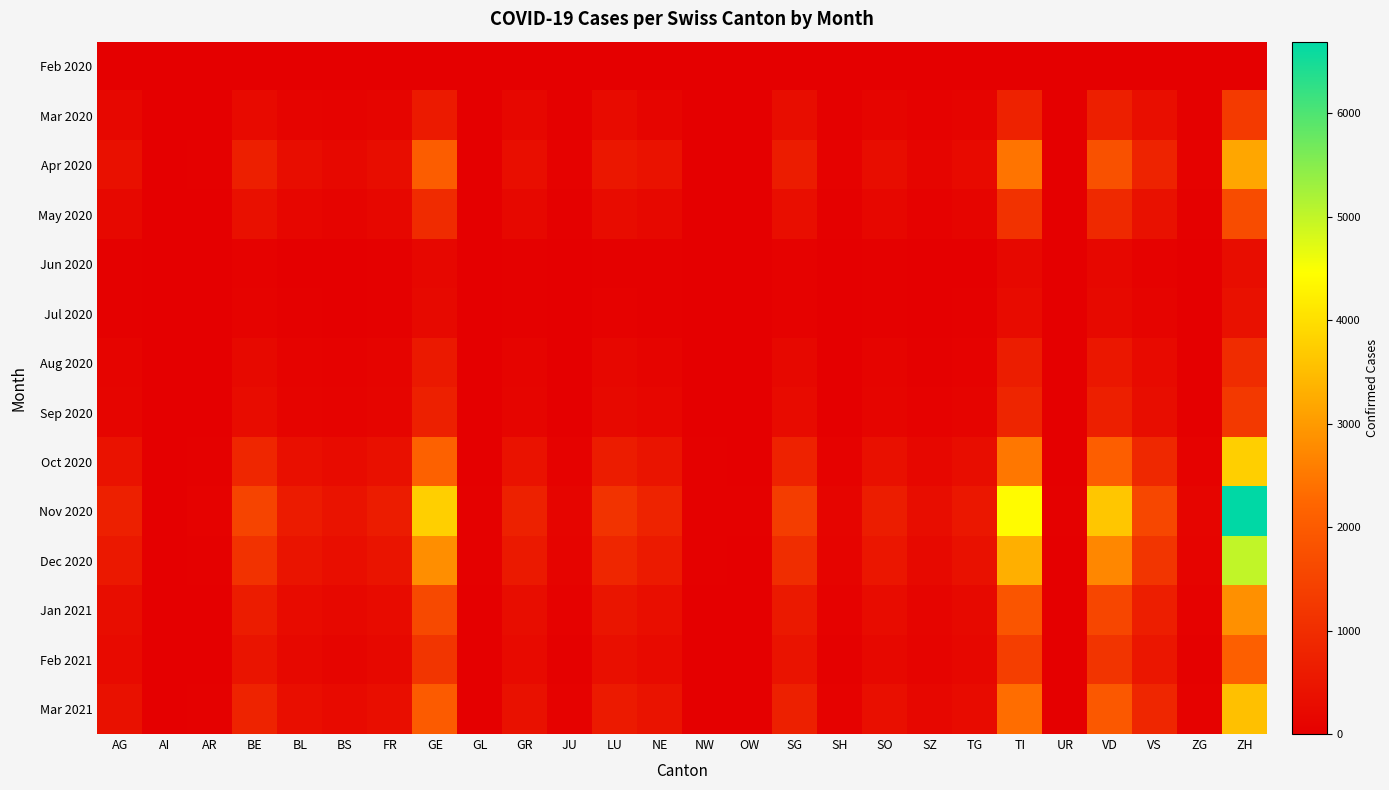

Reading right to left, list all the values displayed in this chart.

Feb 2020: ZH=0	ZG=0	VS=0	VD=0	UR=0	TI=3	TG=0	SZ=0	SO=0	SH=0	SG=0	OW=0	NW=0	NE=0	LU=0	JU=0	GR=0	GL=0	GE=0	FR=0	BS=0	BL=0	BE=0	AR=0	AI=0	AG=0
Mar 2020: ZH=1288	ZG=28	VS=324	VD=703	UR=6	TI=768	TG=108	SZ=57	SO=129	SH=29	SG=309	OW=6	NW=10	NE=119	LU=271	JU=30	GR=168	GL=8	GE=591	FR=119	BS=87	BL=105	BE=232	AR=12	AI=2	AG=174
Apr 2020: ZH=3171	ZG=61	VS=775	VD=1779	UR=12	TI=2436	TG=238	SZ=133	SO=296	SH=63	SG=631	OW=15	NW=20	NE=416	LU=527	JU=68	GR=326	GL=19	GE=2050	FR=309	BS=205	BL=288	BE=682	AR=28	AI=5	AG=359
May 2020: ZH=1675	ZG=34	VS=399	VD=907	UR=7	TI=1116	TG=128	SZ=73	SO=163	SH=34	SG=337	OW=8	NW=11	NE=200	LU=284	JU=36	GR=186	GL=9	GE=948	FR=164	BS=107	BL=153	BE=373	AR=15	AI=2	AG=183
Jun 2020: ZH=289	ZG=6	VS=68	VD=157	UR=1	TI=190	TG=22	SZ=13	SO=28	SH=6	SG=58	OW=1	NW=2	NE=34	LU=49	JU=6	GR=32	GL=2	GE=162	FR=27	BS=19	BL=26	BE=65	AR=3	AI=1	AG=31
Jul 2020: ZH=387	ZG=8	VS=92	VD=211	UR=2	TI=255	TG=30	SZ=17	SO=38	SH=8	SG=78	OW=2	NW=3	NE=46	LU=65	JU=8	GR=42	GL=3	GE=218	FR=36	BS=25	BL=35	BE=87	AR=4	AI=1	AG=42
Aug 2020: ZH=983	ZG=20	VS=232	VD=535	UR=5	TI=648	TG=76	SZ=44	SO=96	SH=20	SG=197	OW=5	NW=7	NE=116	LU=166	JU=20	GR=108	GL=7	GE=553	FR=92	BS=65	BL=88	BE=220	AR=9	AI=2	AG=107
Sep 2020: ZH=1266	ZG=26	VS=299	VD=690	UR=6	TI=834	TG=98	SZ=56	SO=124	SH=26	SG=254	OW=6	NW=9	NE=150	LU=213	JU=26	GR=139	GL=9	GE=713	FR=118	BS=83	BL=114	BE=284	AR=12	AI=3	AG=138
Oct 2020: ZH=3773	ZG=77	VS=891	VD=2054	UR=18	TI=2487	TG=291	SZ=167	SO=369	SH=77	SG=757	OW=18	NW=27	NE=446	LU=636	JU=77	GR=414	GL=26	GE=2125	FR=353	BS=249	BL=340	BE=845	AR=35	AI=8	AG=412
Nov 2020: ZH=6692	ZG=137	VS=1580	VD=3643	UR=31	TI=4413	TG=517	SZ=296	SO=655	SH=136	SG=1343	OW=32	NW=48	NE=790	LU=1129	JU=137	GR=735	GL=46	GE=3768	FR=626	BS=441	BL=603	BE=1499	AR=62	AI=14	AG=731
Dec 2020: ZH=4996	ZG=102	VS=1180	VD=2720	UR=23	TI=3295	TG=386	SZ=221	SO=489	SH=102	SG=1003	OW=24	NW=36	NE=590	LU=843	JU=102	GR=549	GL=34	GE=2814	FR=468	BS=330	BL=450	BE=1119	AR=46	AI=10	AG=546
Jan 2021: ZH=2852	ZG=58	VS=673	VD=1553	UR=13	TI=1881	TG=220	SZ=126	SO=279	SH=58	SG=573	OW=14	NW=20	NE=337	LU=481	JU=58	GR=313	GL=19	GE=1607	FR=267	BS=188	BL=257	BE=639	AR=26	AI=6	AG=312
Feb 2021: ZH=2089	ZG=43	VS=493	VD=1138	UR=10	TI=1377	TG=161	SZ=93	SO=205	SH=42	SG=419	OW=10	NW=15	NE=247	LU=352	JU=43	GR=230	GL=14	GE=1177	FR=196	BS=138	BL=188	BE=468	AR=19	AI=4	AG=228
Mar 2021: ZH=3552	ZG=73	VS=839	VD=1935	UR=17	TI=2342	TG=274	SZ=158	SO=349	SH=72	SG=714	OW=17	NW=26	NE=420	LU=599	JU=73	GR=391	GL=24	GE=2001	FR=333	BS=235	BL=321	BE=797	AR=33	AI=7	AG=389